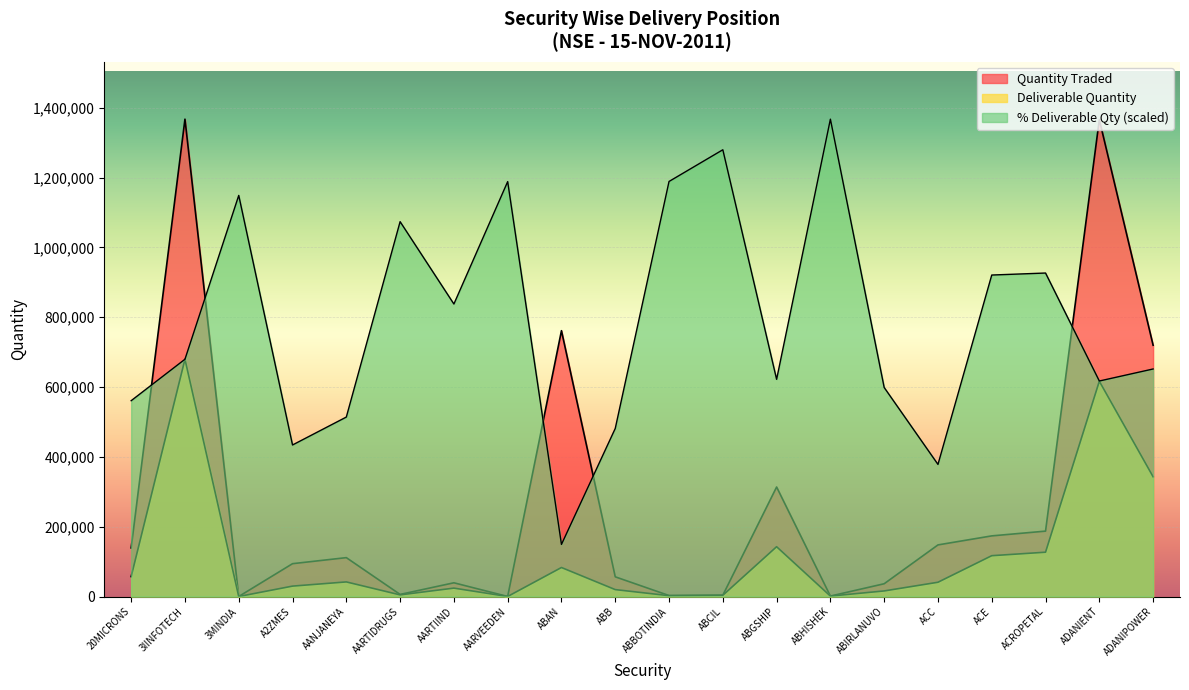

True or false: Deliverable Quantity and Quantity Traded intersect in this chart.

False